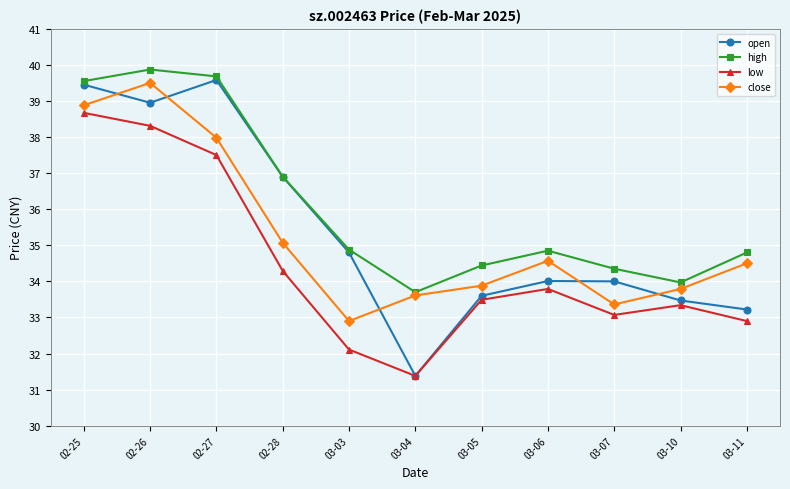

What is the greatest value displayed?

39.9